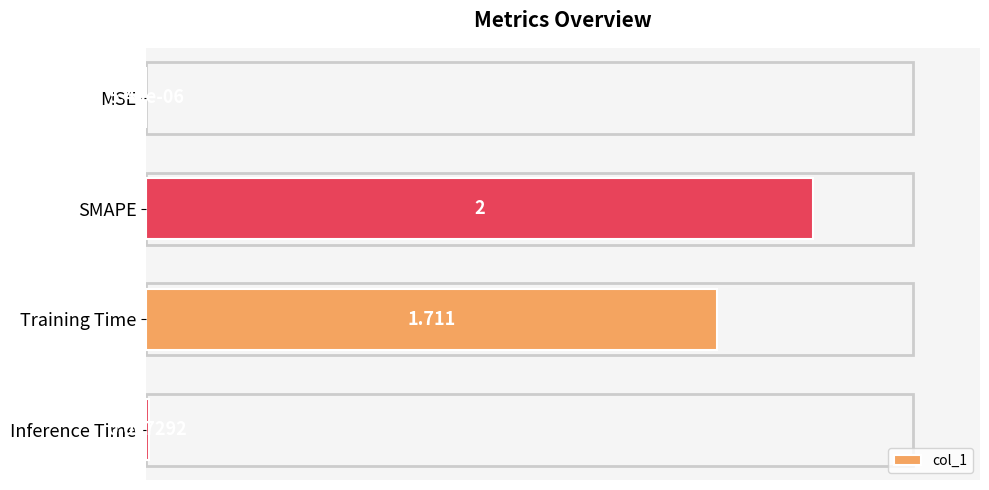

At which category does the chart reach its peak across all series?

SMAPE